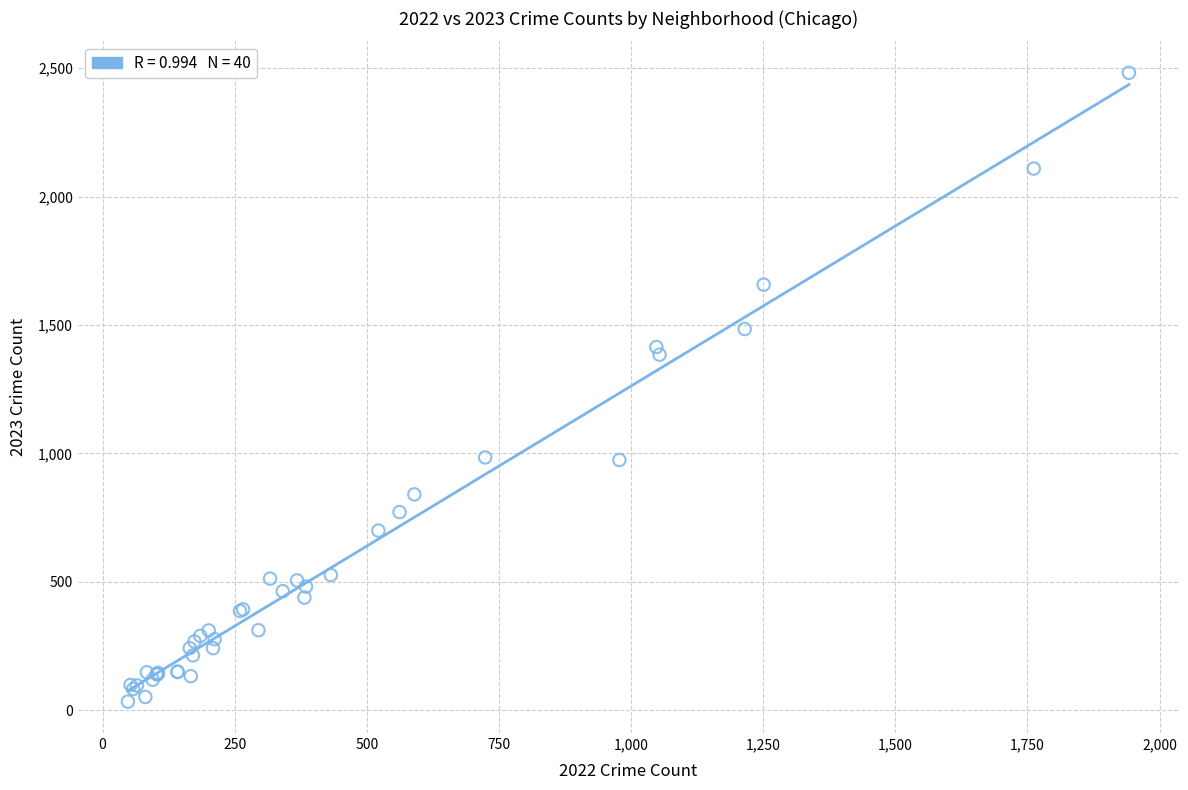

What Y value in the scatter plot is closest to 1257?

1384